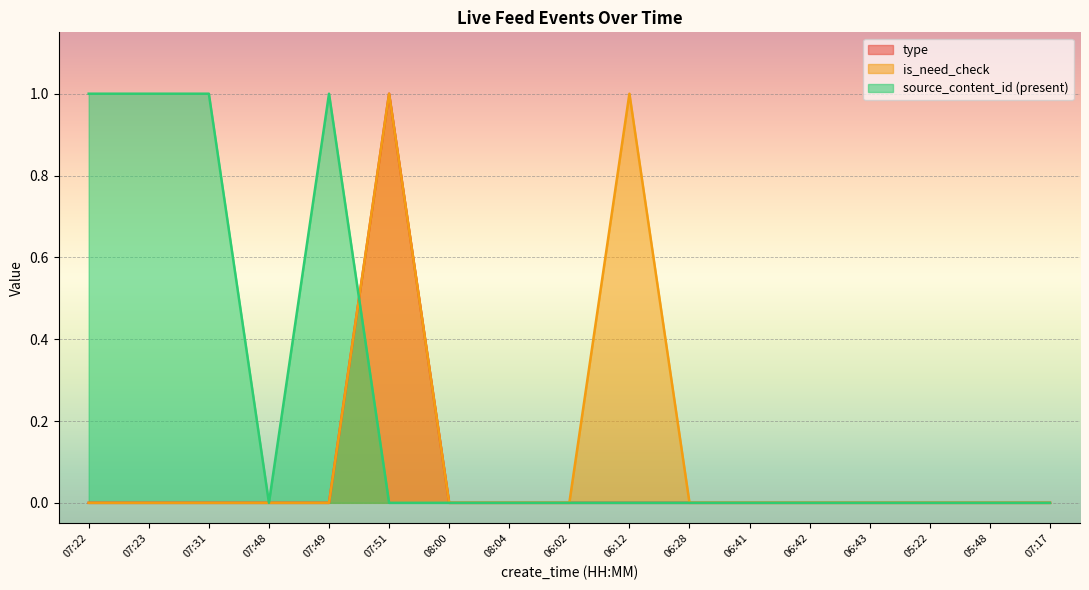

The source_content_id (present) series shows 1 at 06:12. True or false?

False